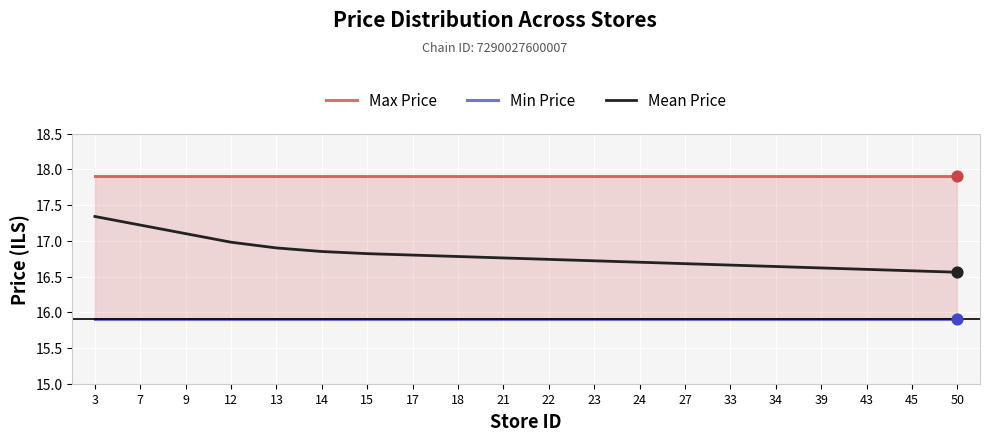

Which series has the widest spread of Y values?

Mean Price